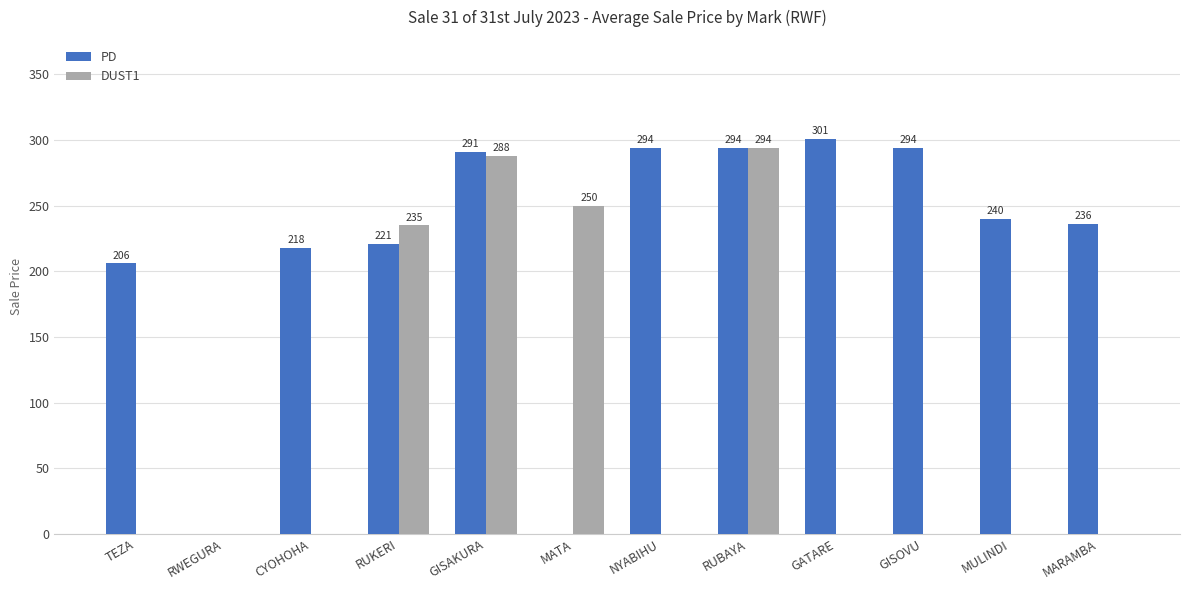

The value of PD at TEZA is 206. True or false?

True